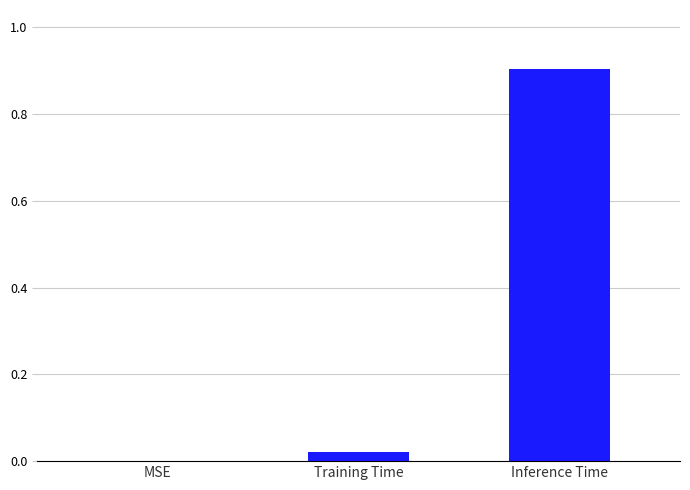

The chart shows a value of 1.6 at Inference Time. True or false?

False